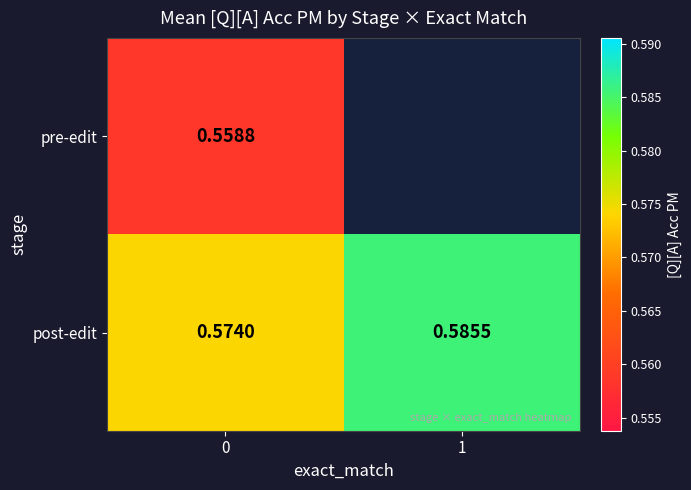

Which has a higher value, 0 or 1?

1